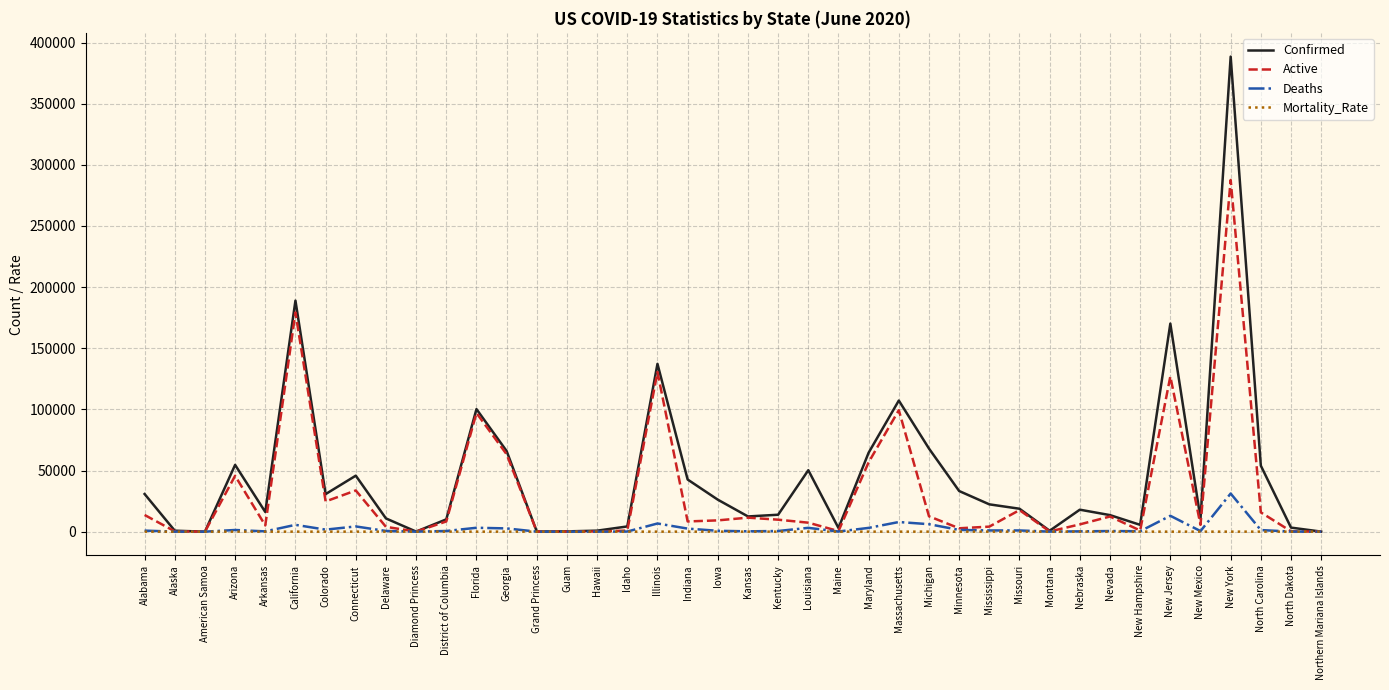

At which category is the sum across all series the highest?

New York